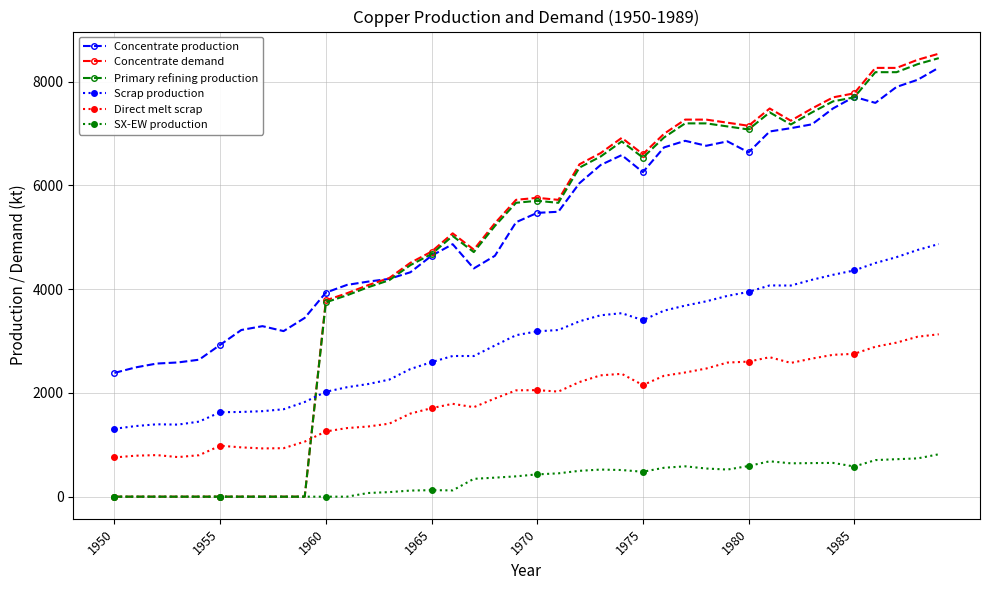

What is the maximum value shown in the chart?

8538.1